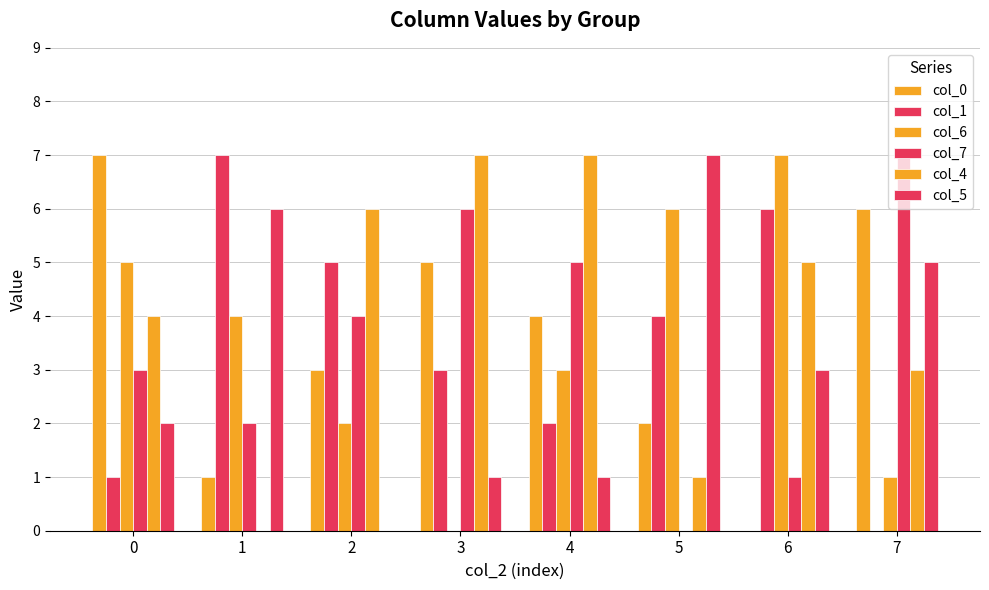

How many groups of bars are there?

8